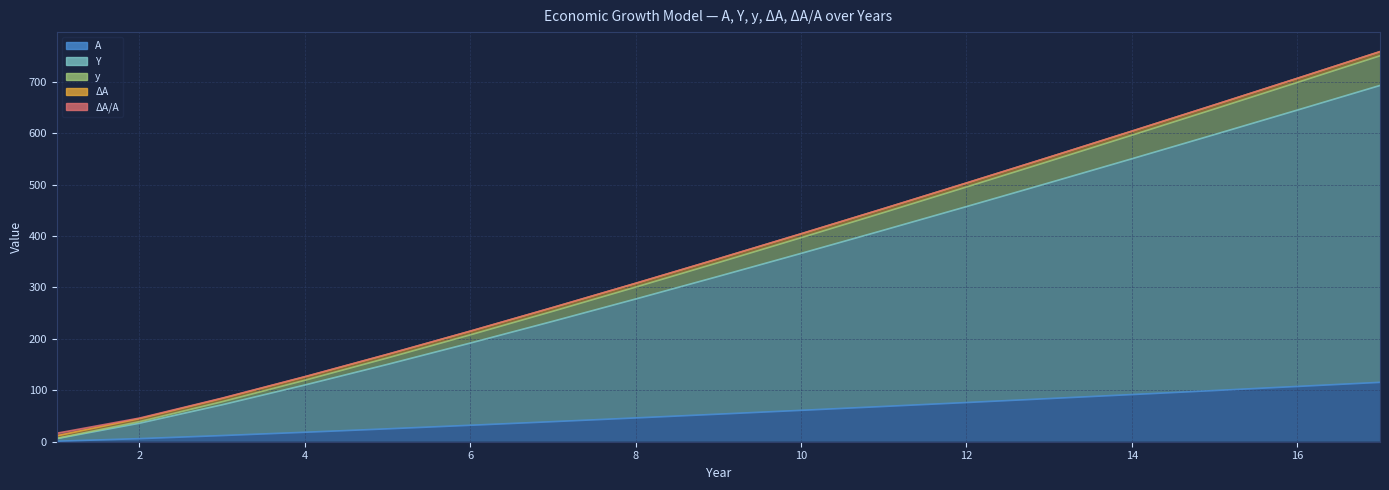

Which has a higher value, 4 or 10?

10